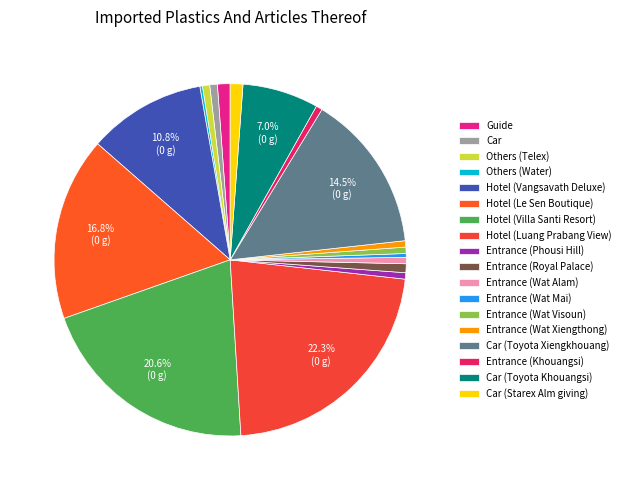

Is the sum of Hotel (Le Sen Boutique) and Hotel (Villa Santi Resort) greater than half?

No